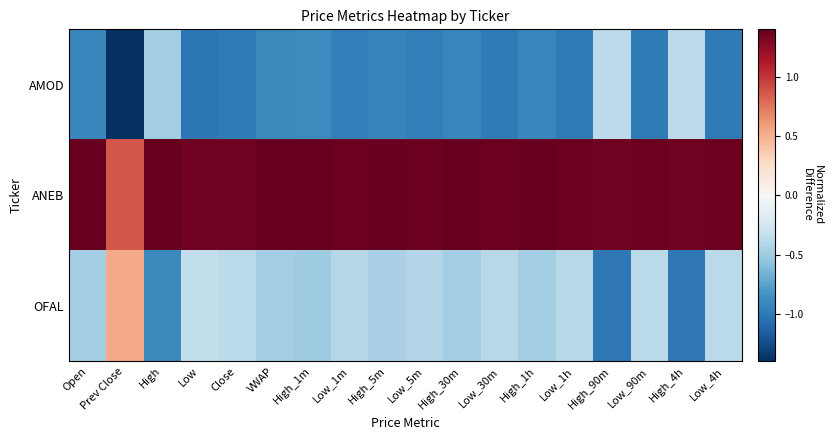

At which category is the sum across all series the highest?

High